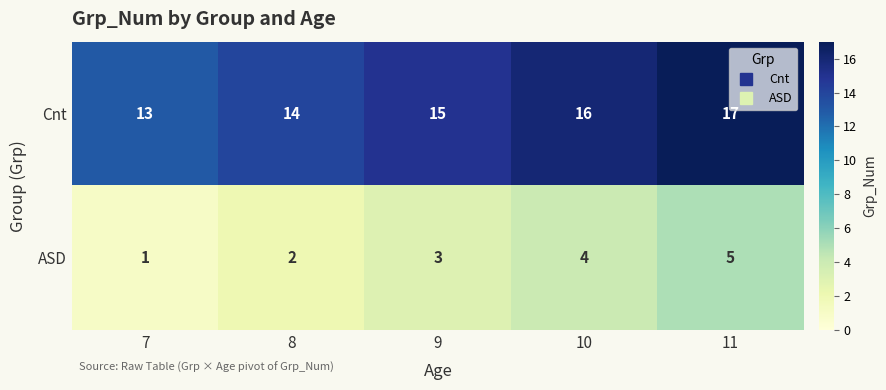

What is the maximum value for ASD?

5